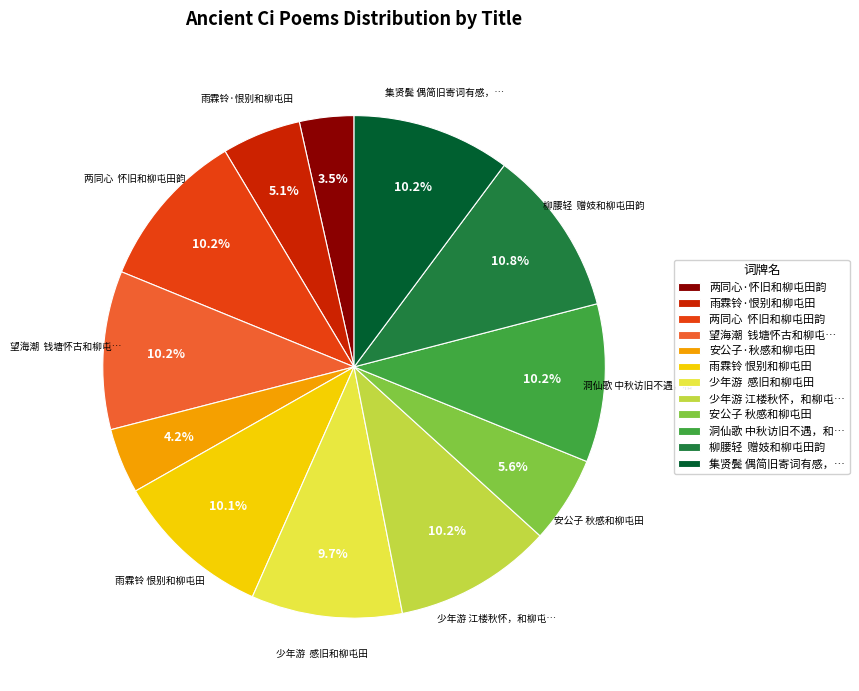

How many segments does this pie chart have?

12